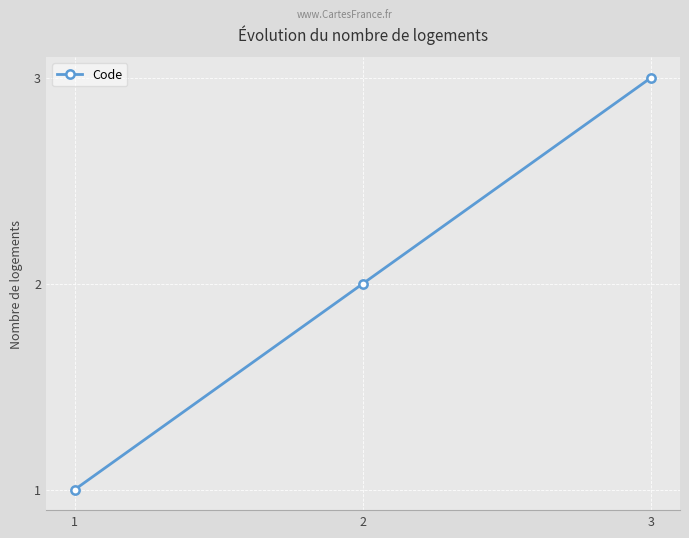

Rank the categories by value from lowest to highest.

1, 2, 3